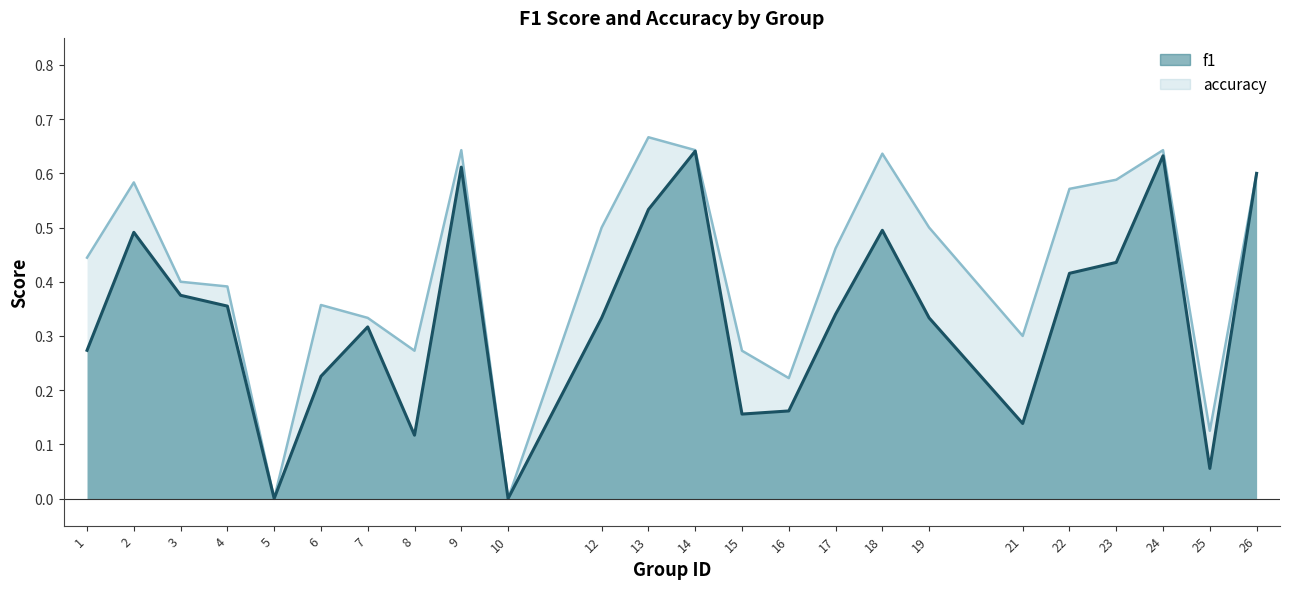

What is the difference between the maximum and second lowest values in the accuracy series?

0.7